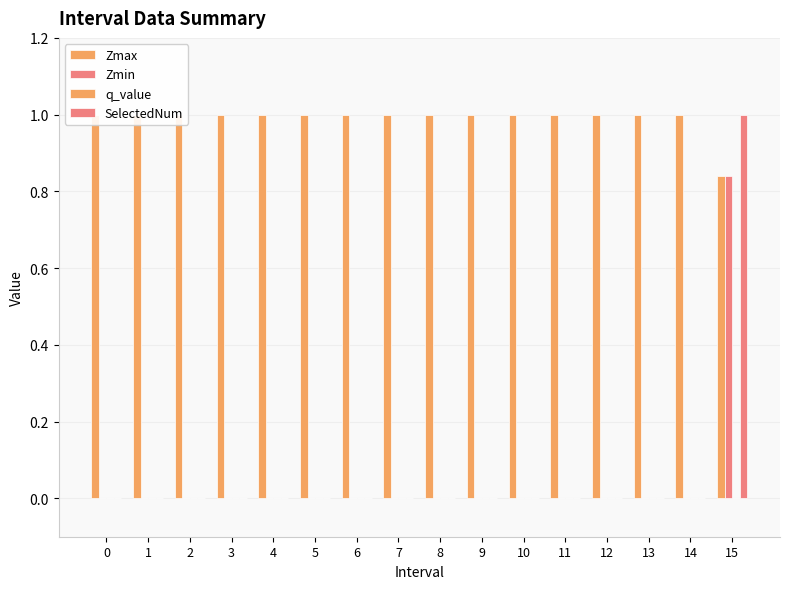

What is the sum of all SelectedNum values?

1.0